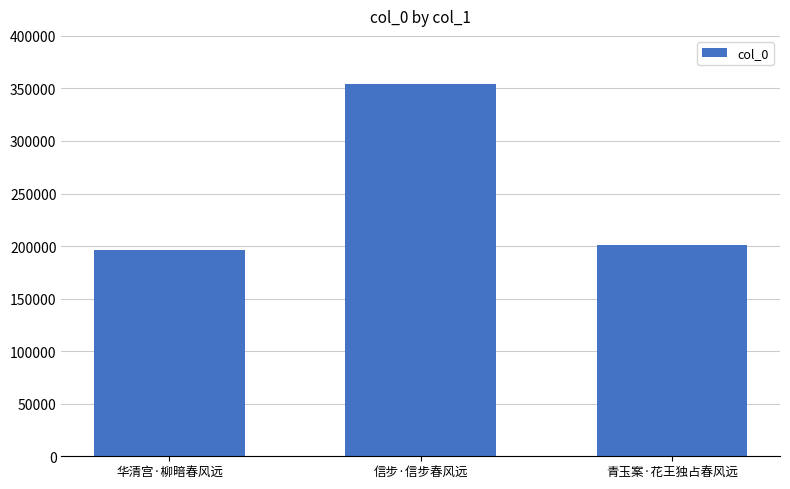

What is the ratio of the value at 华清宫·柳暗春风远 to the value at 信步·信步春风远?

0.6